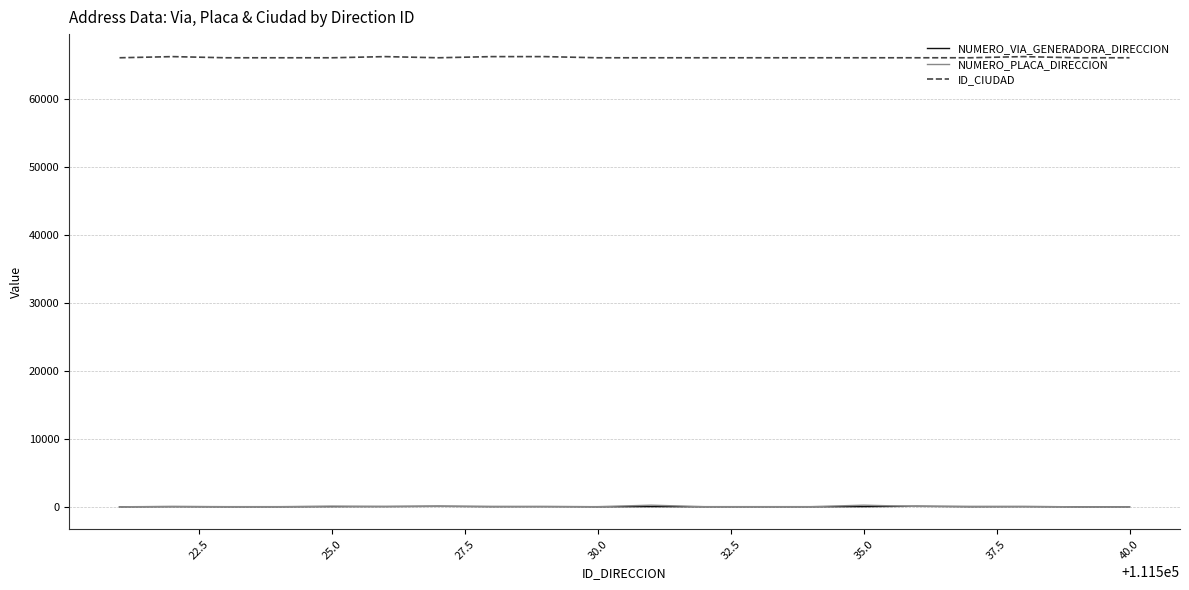

Does the chart display data point markers on the line(s)?

No